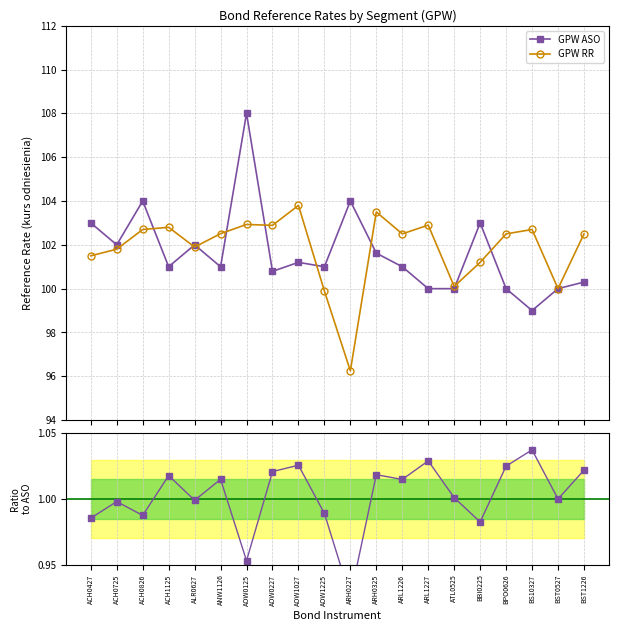

What is the difference between the maximum and minimum values in the Ratio RR/ASO series?

0.1